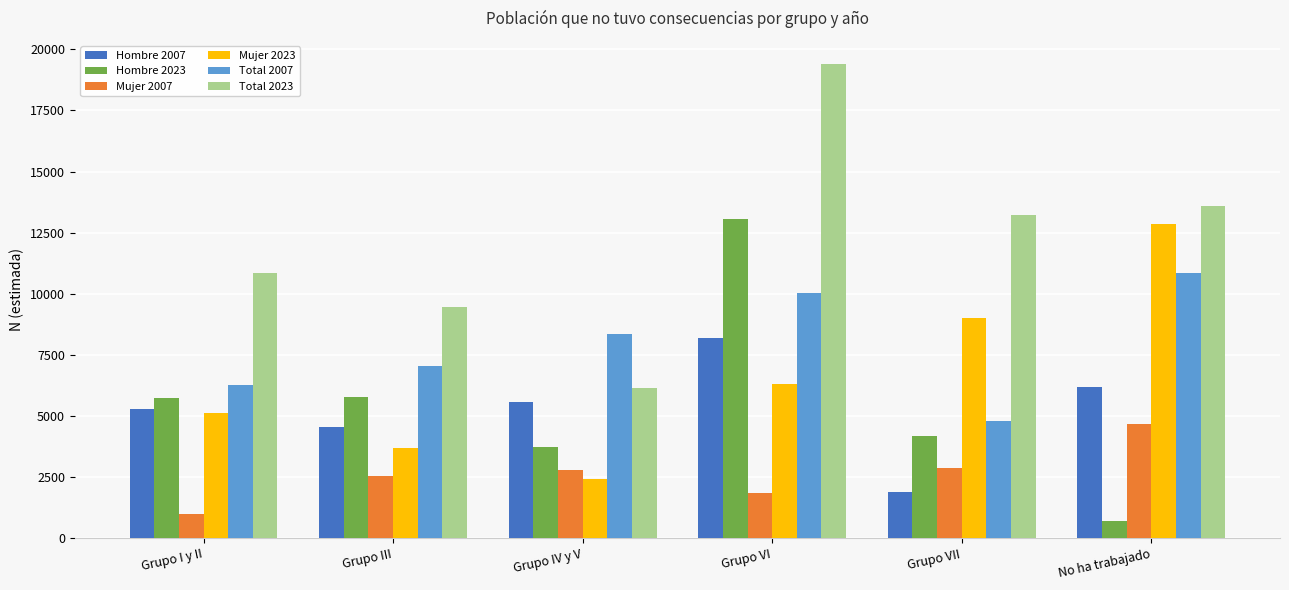

What is the sum of the Hombre 2023 values at Grupo III and Grupo IV y V?

9477